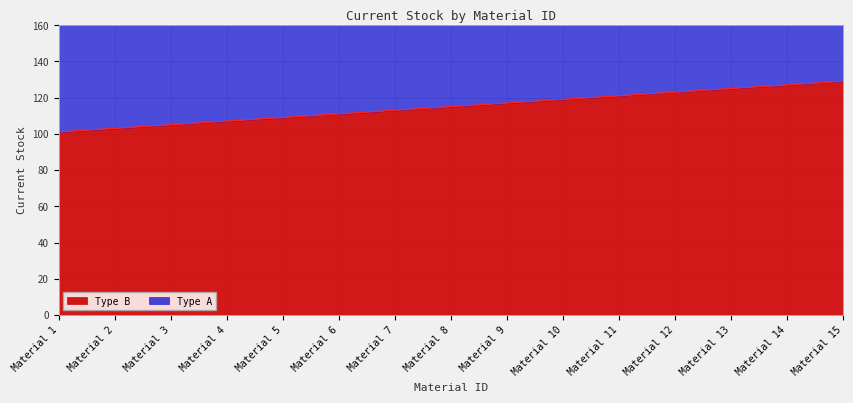

True or false: Type A and Type B intersect in this chart.

False